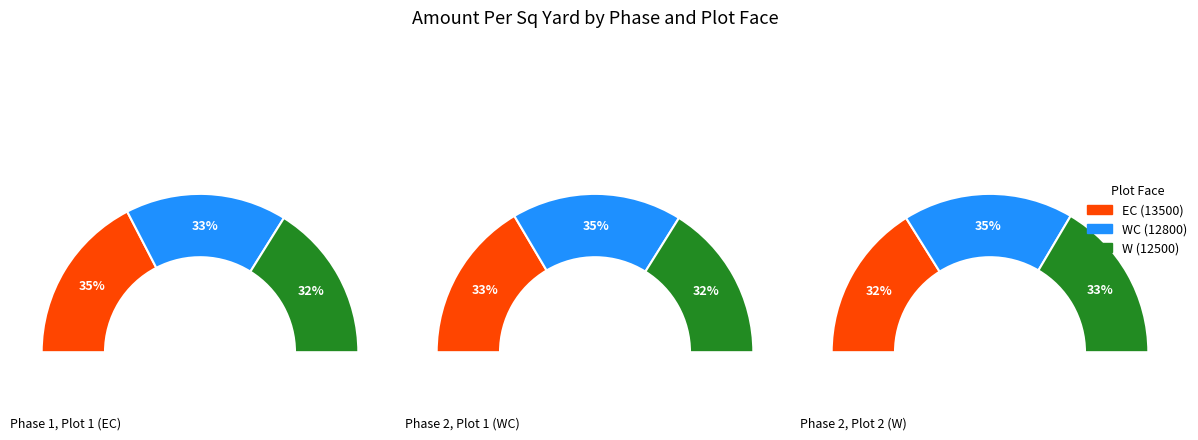

To the nearest percent, what portion does EC represent?

35%